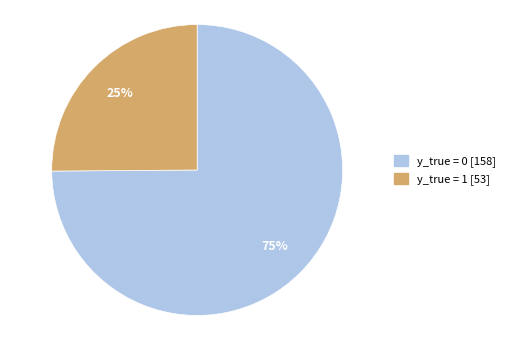

Between y_true = 0 and y_true = 1, which is larger?

y_true = 0